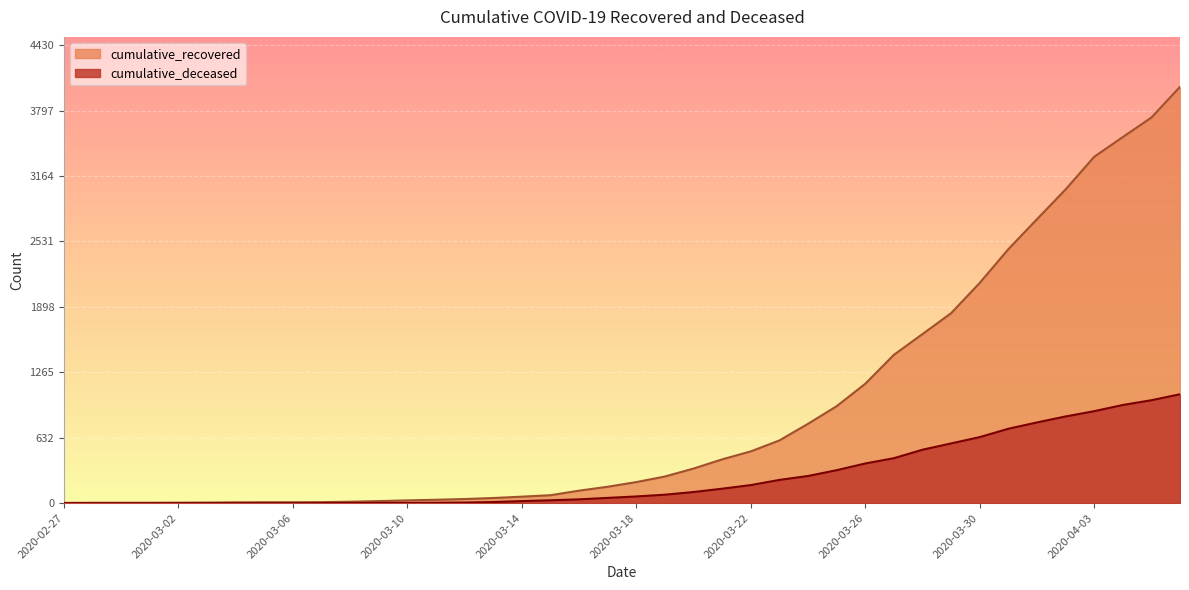

What is the average value of the cumulative_recovered series?

895